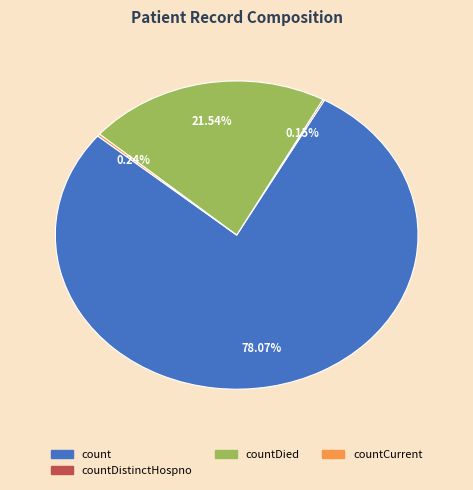

Does any single category account for the majority?

Yes